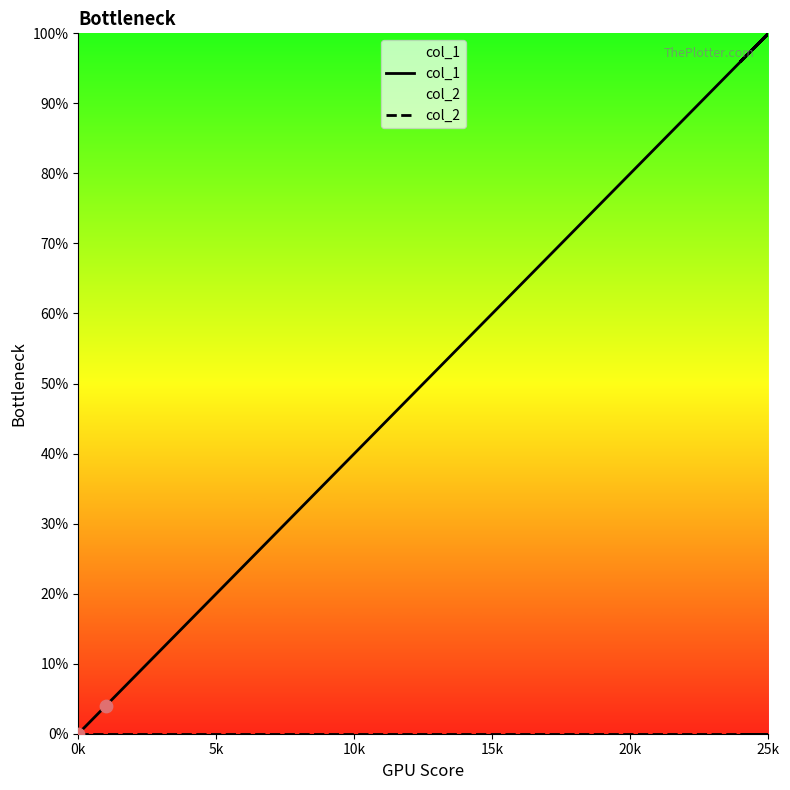

What are all the series names shown in the legend?

col_1, col_2